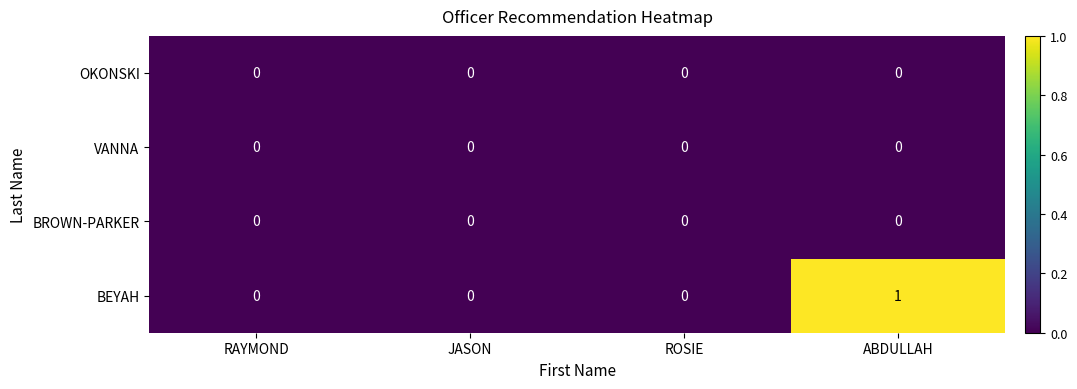

The value of BEYAH at JASON is 0. True or false?

True